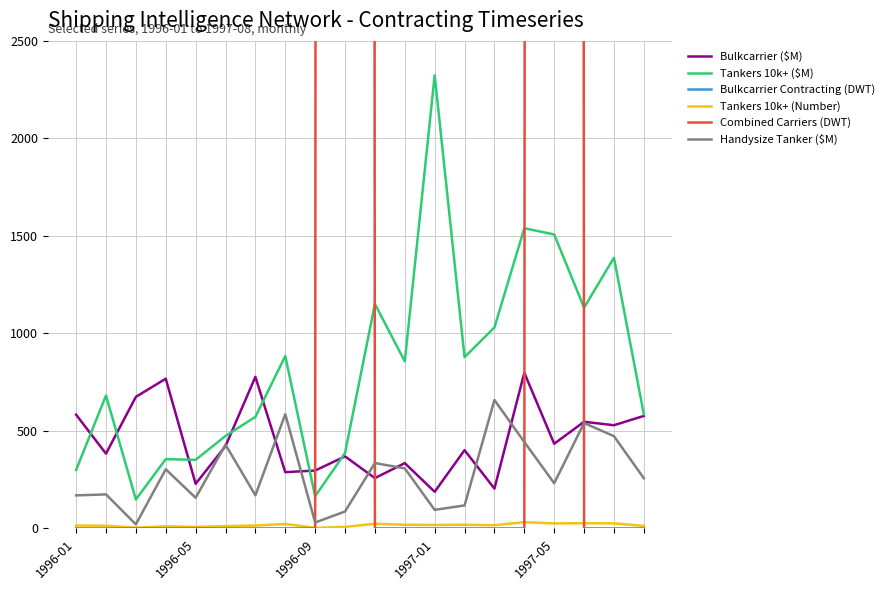

What is the total value across all series at 11?

913461.5